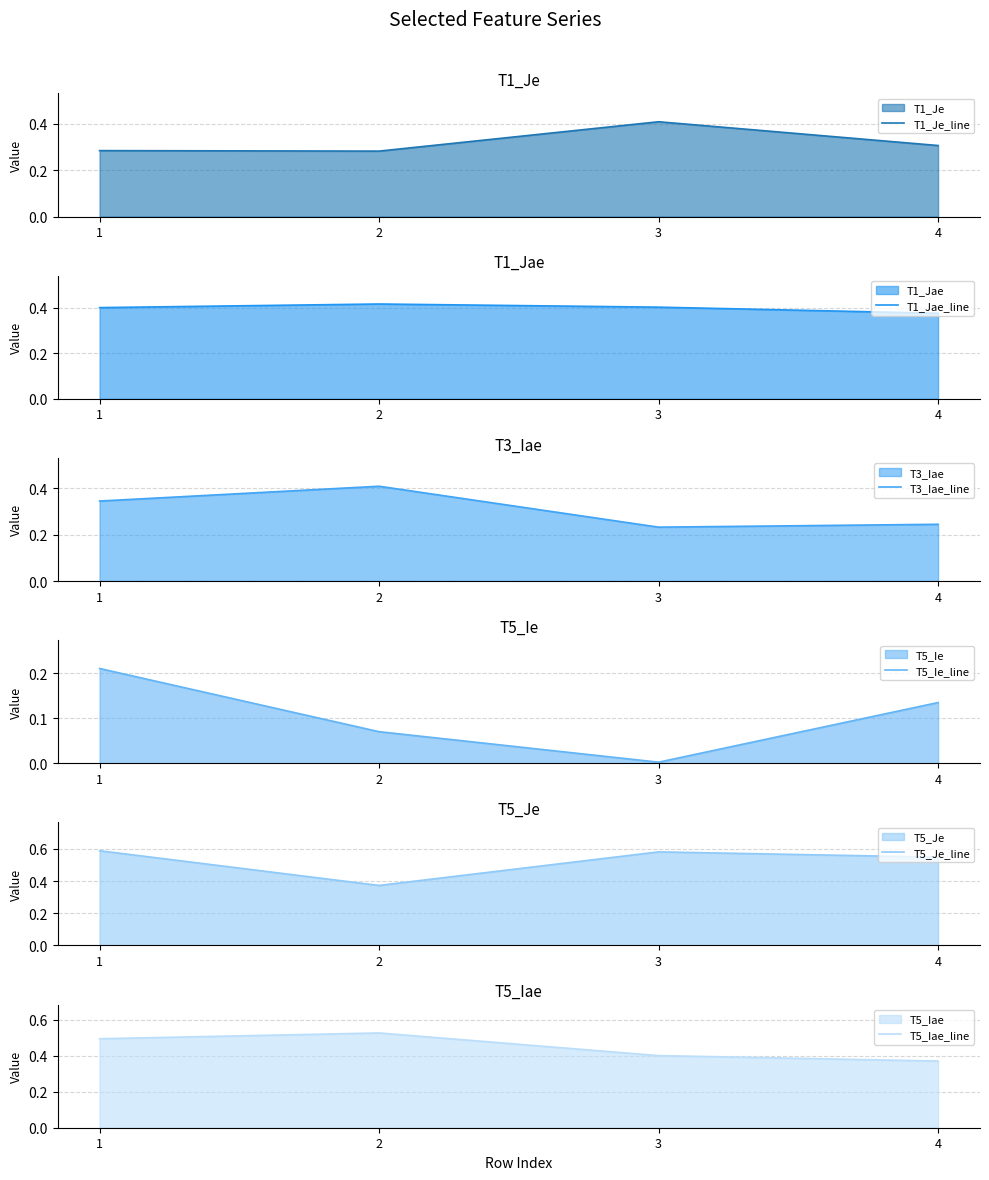

What is the value of the T5_Iae_line point at the 3rd from the left?

0.4